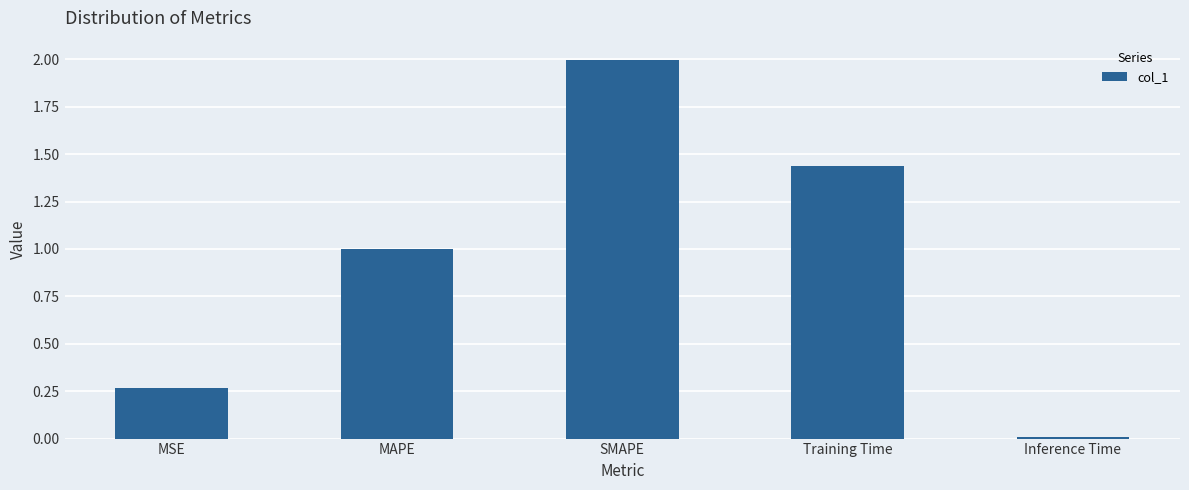

What is the average value?

0.9